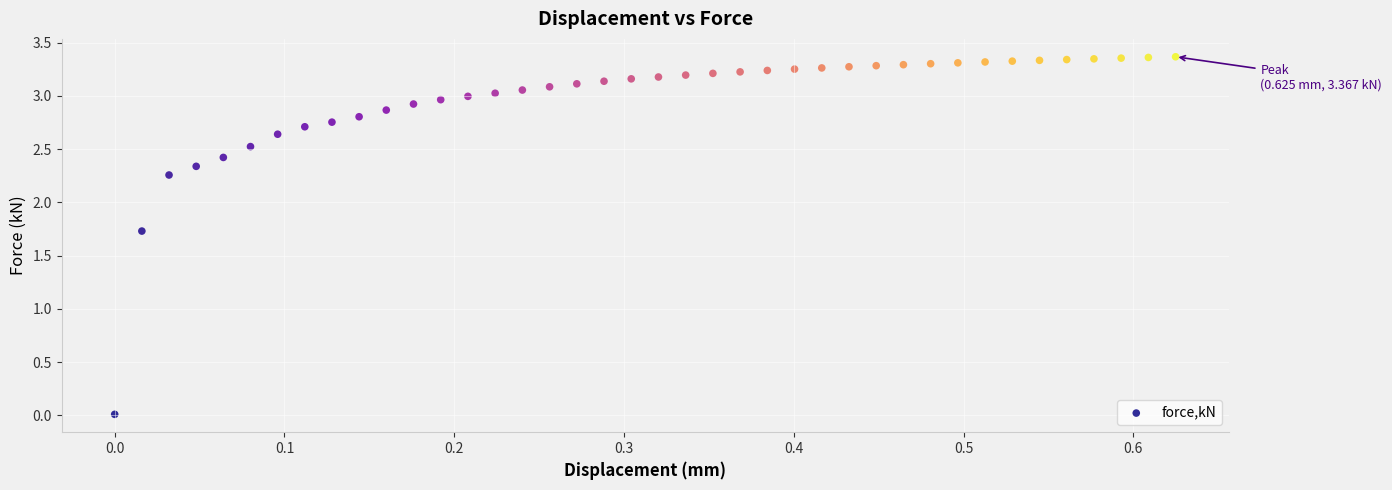

What Y value in the scatter plot is closest to 1?

1.7